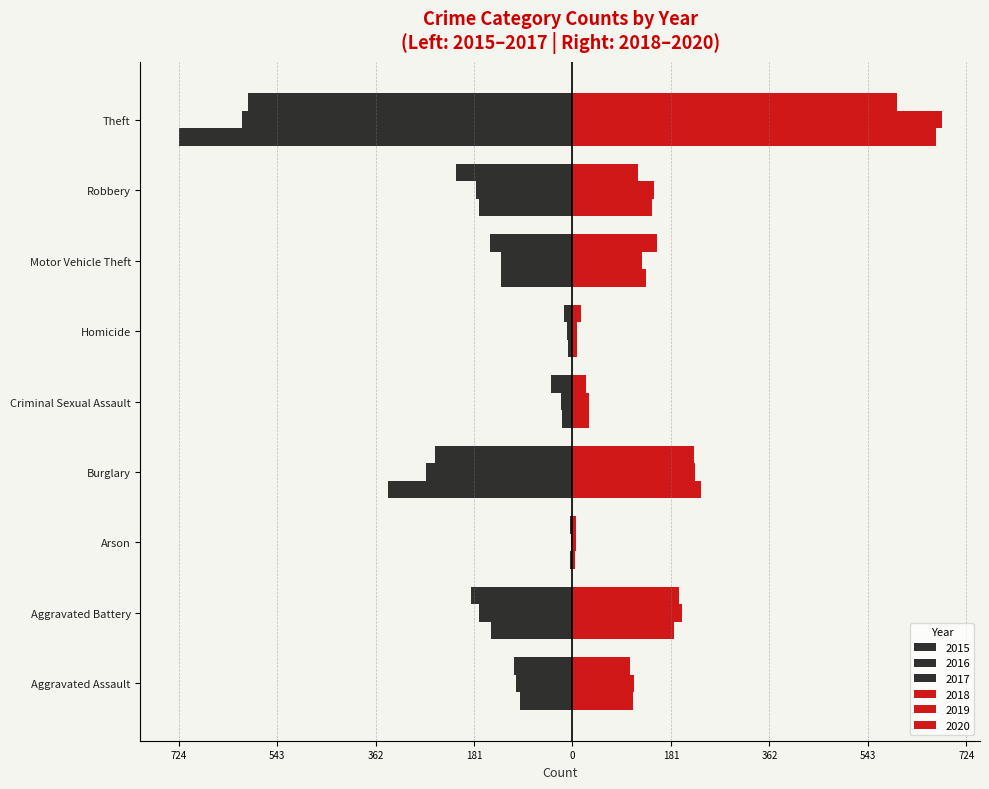

True or false: 2018 has a value of 8 at Homicide.

True